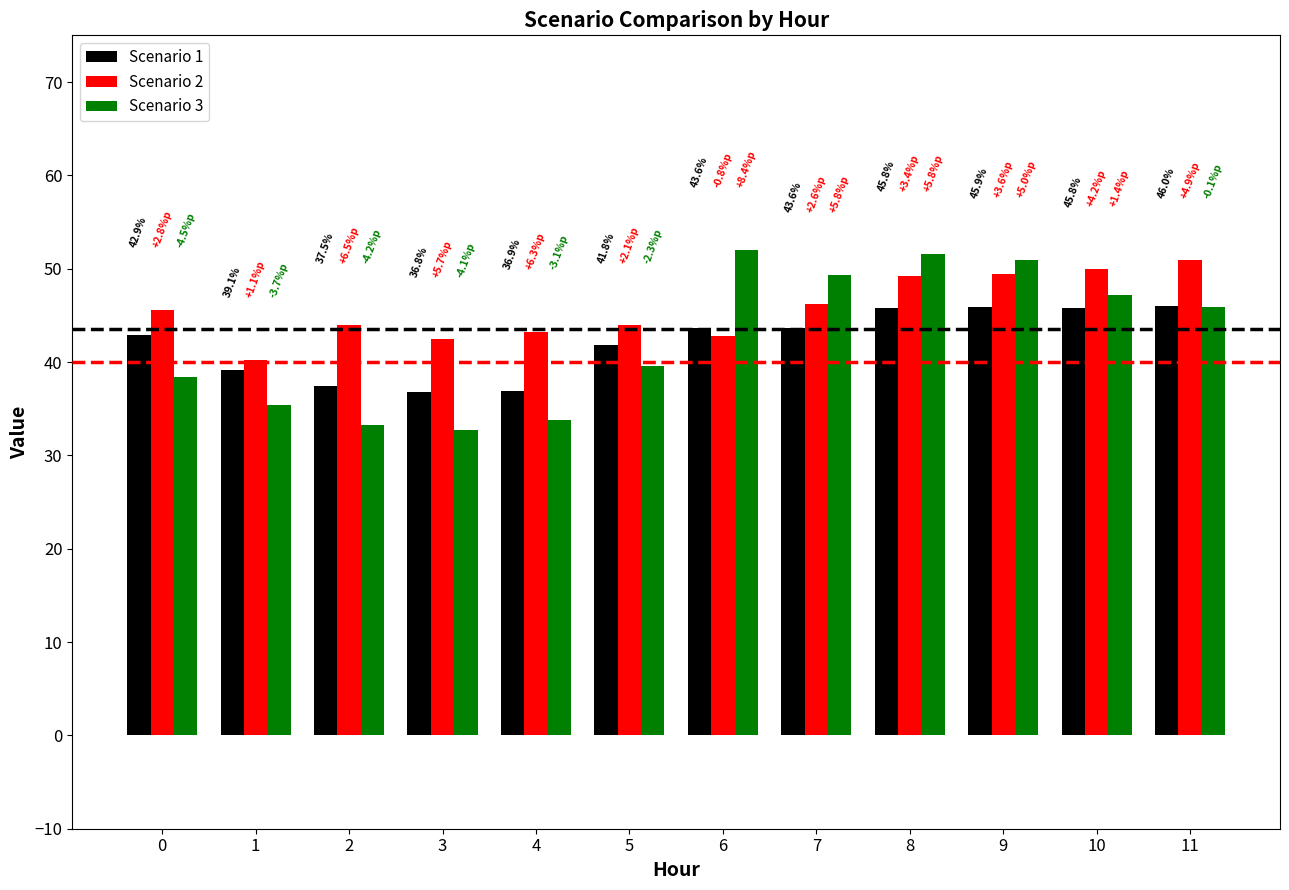

Which series has the largest range (max minus min)?

Scenario 3